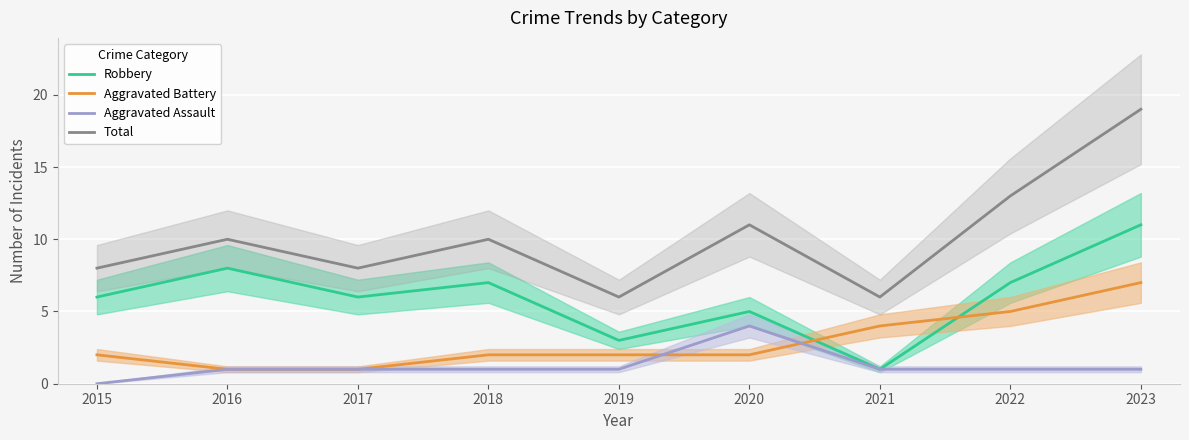

True or false: Total and Aggravated Assault intersect in this chart.

False